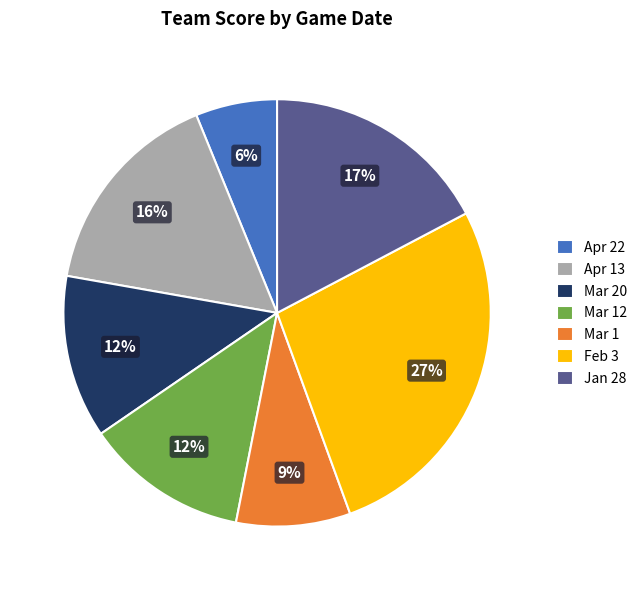

To the nearest percent, what is the difference between the Jan 28 and Mar 20 slice percentages?

5%